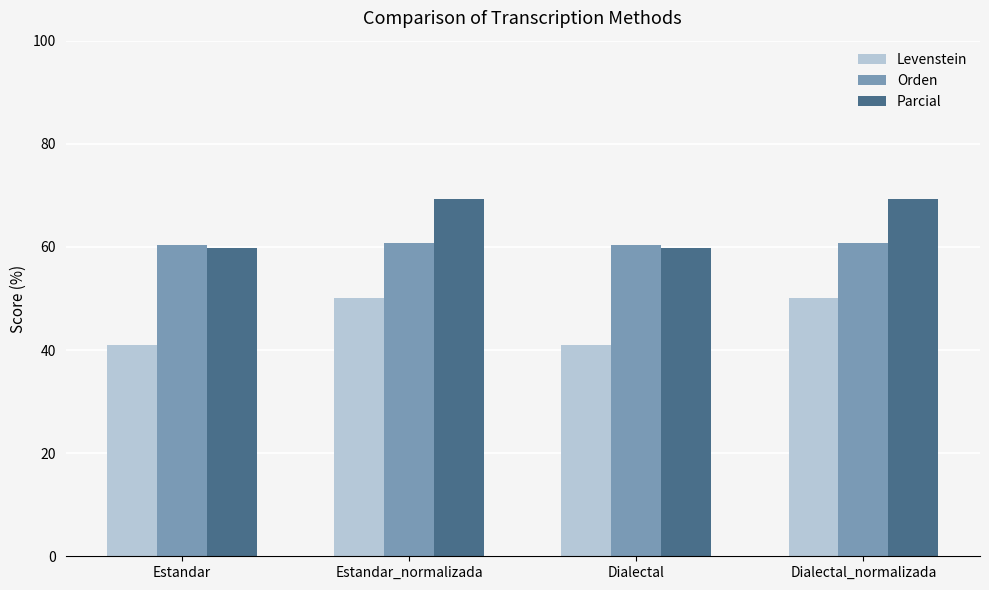

The Levenstein series shows 50.0 at Estandar_normalizada. True or false?

True